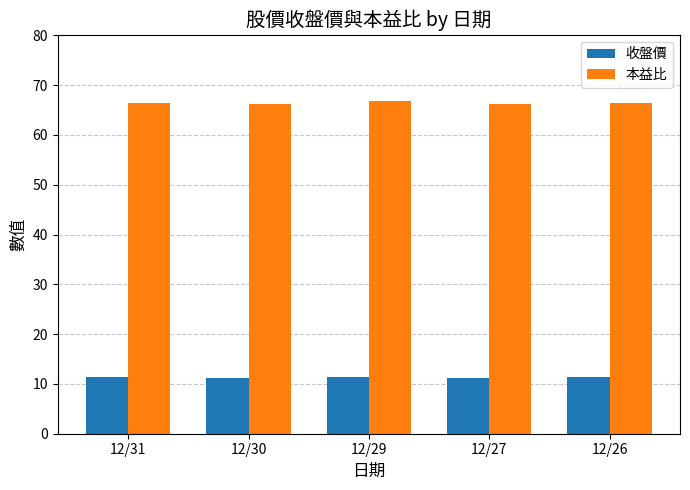

What is the total value across all series at 12/26?

77.8